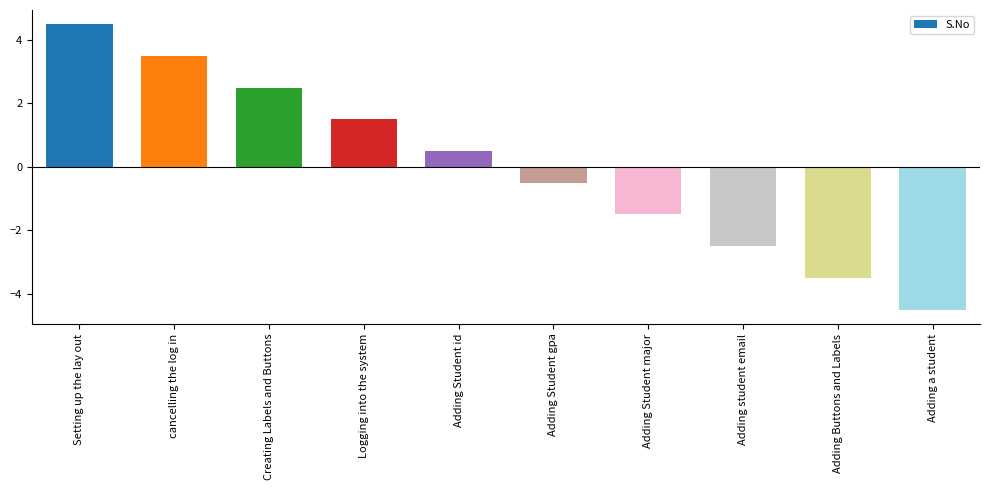

How many values are below 0?

5